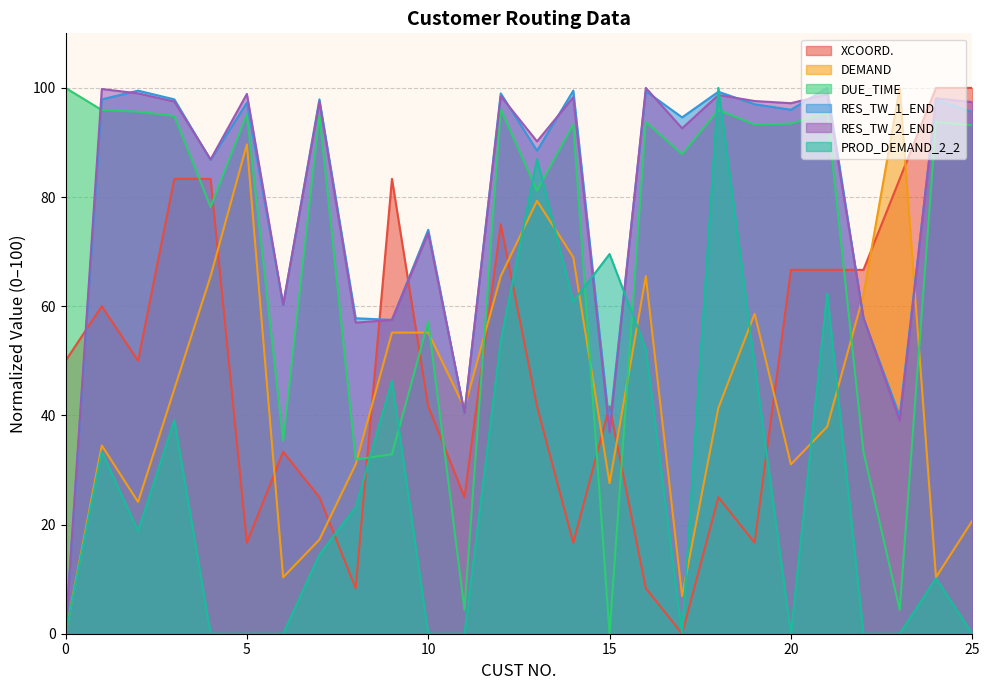

What is the difference between the PROD_DEMAND_2_2 values at 8 and 16?

29.0